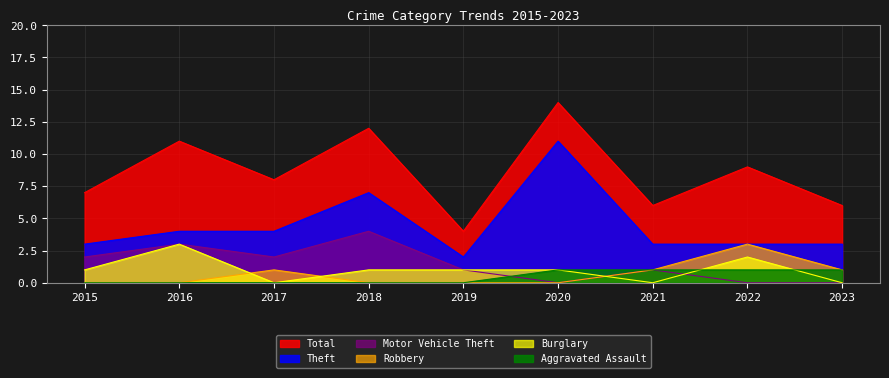

Reading left to right, extract all data points from this chart.

Theft: 2015=3	2016=4	2017=4	2018=7	2019=2	2020=11	2021=3	2022=3	2023=3
Total: 2015=7	2016=11	2017=8	2018=12	2019=4	2020=14	2021=6	2022=9	2023=6
Motor Vehicle Theft: 2015=2	2016=3	2017=2	2018=4	2019=1	2020=0	2021=1	2022=0	2023=0
Robbery: 2015=0	2016=0	2017=1	2018=0	2019=0	2020=0	2021=1	2022=3	2023=1
Burglary: 2015=1	2016=3	2017=0	2018=1	2019=1	2020=1	2021=0	2022=2	2023=0
Aggravated Assault: 2015=0	2016=0	2017=0	2018=0	2019=0	2020=1	2021=1	2022=1	2023=1